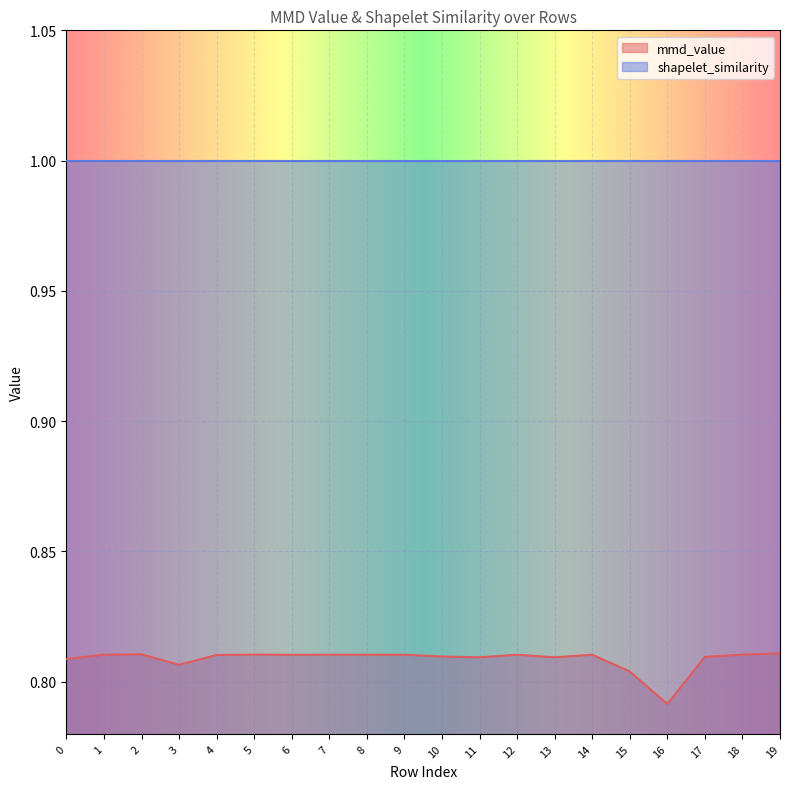

What is the approximate value at 16?

0.8